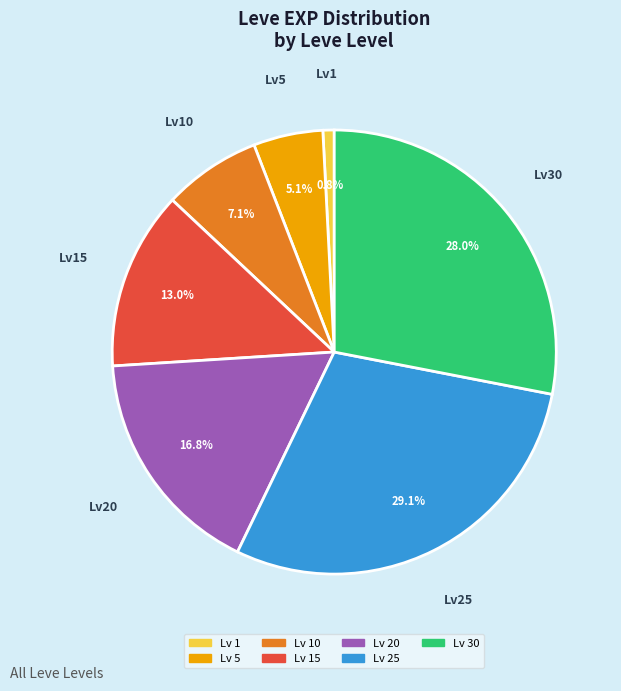

Does any single category account for the majority?

No